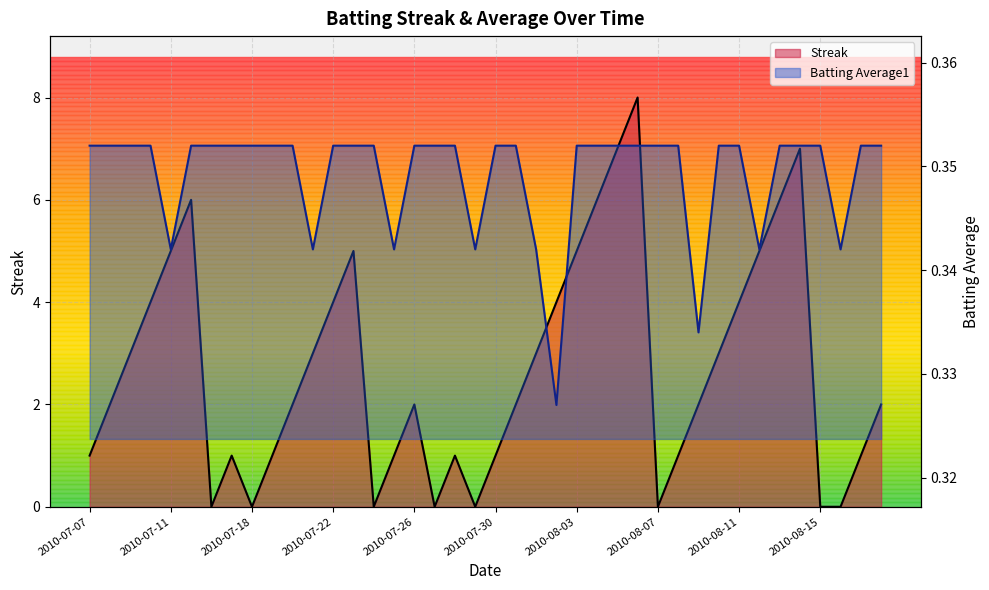

What is the label of the 36th point from the right?

2010-07-11